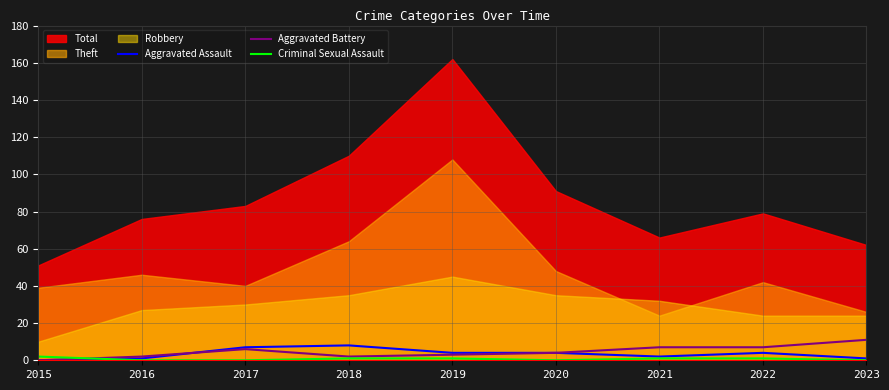

In Aggravated Assault, how many points are lower than both neighbors (excluding endpoints)?

1